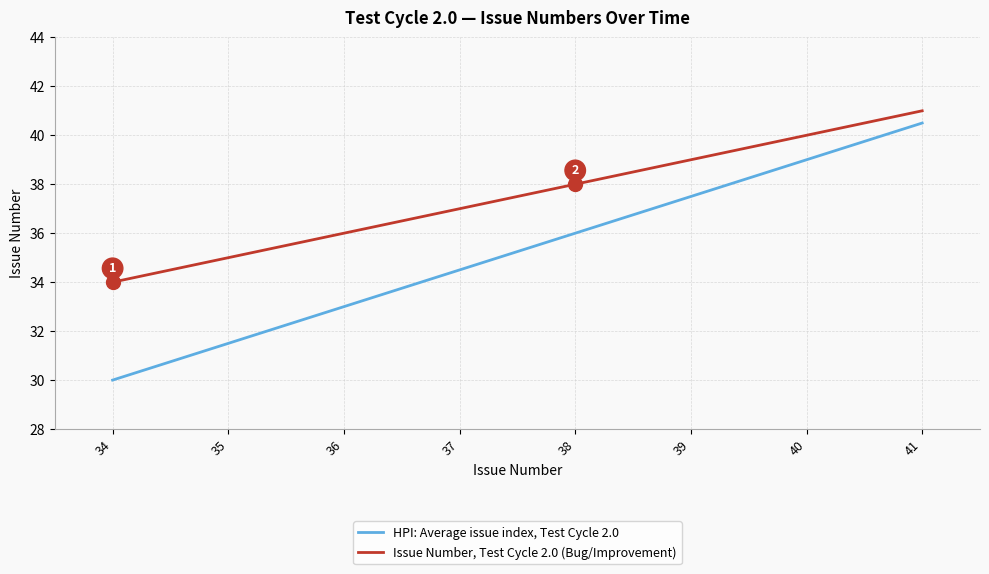

At how many categories does at least one series exceed 30?

8